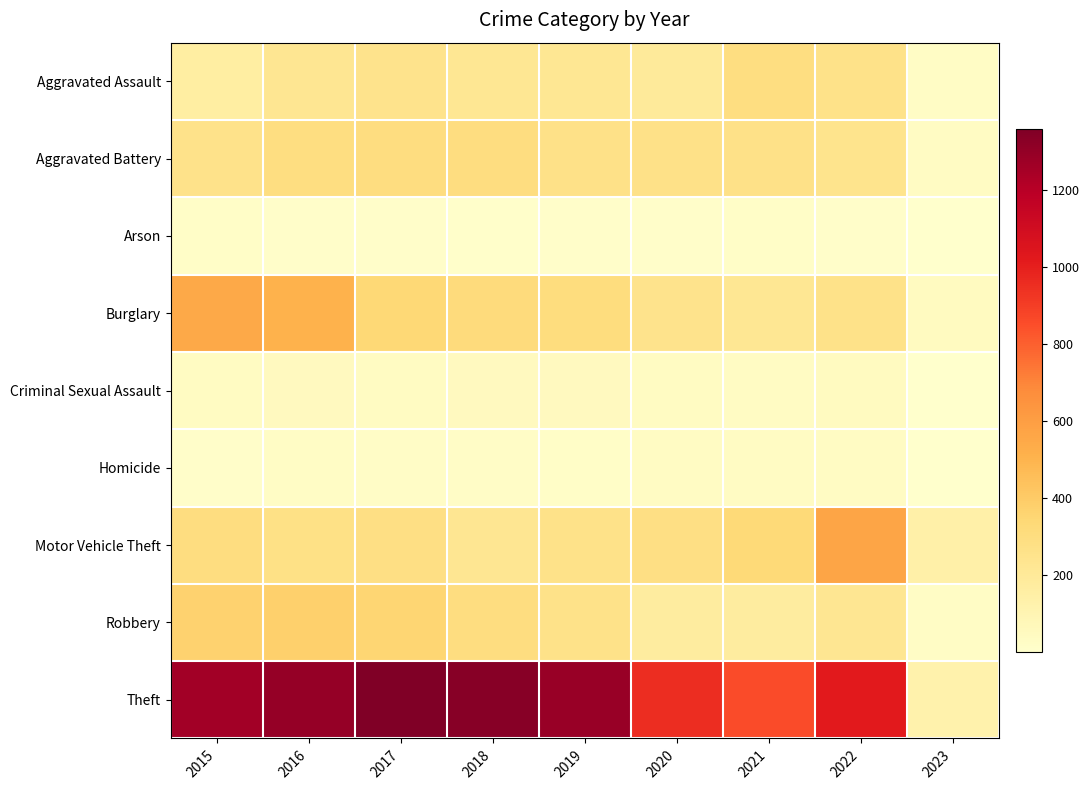

At which category is the sum across all series the highest?

2016